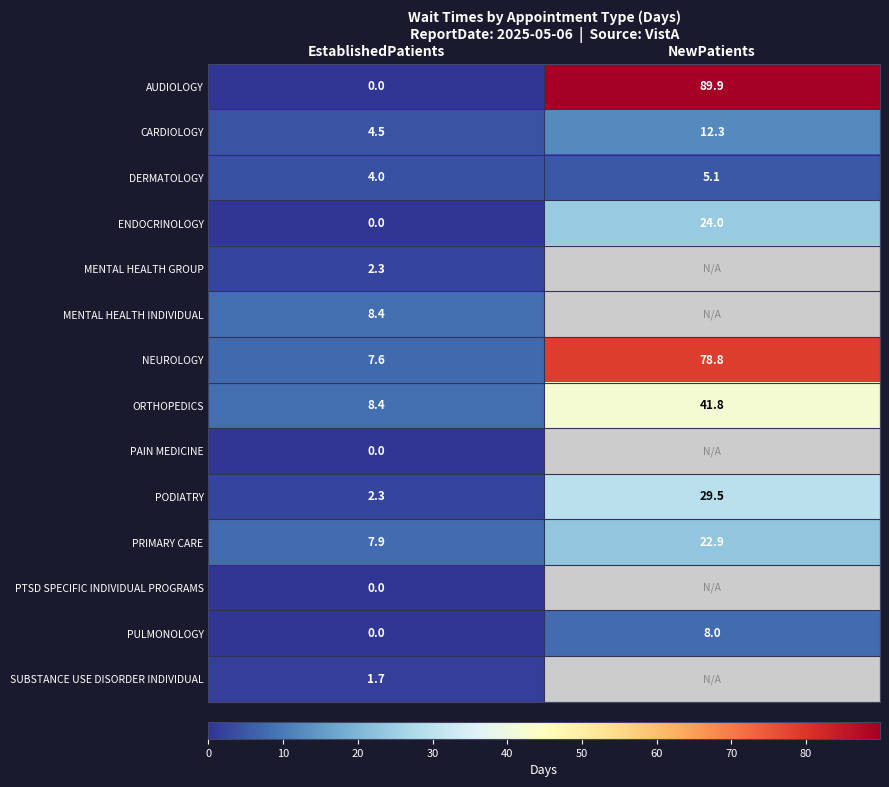

Is it true that PRIMARY CARE equals 7.9 at EstablishedPatients?

True